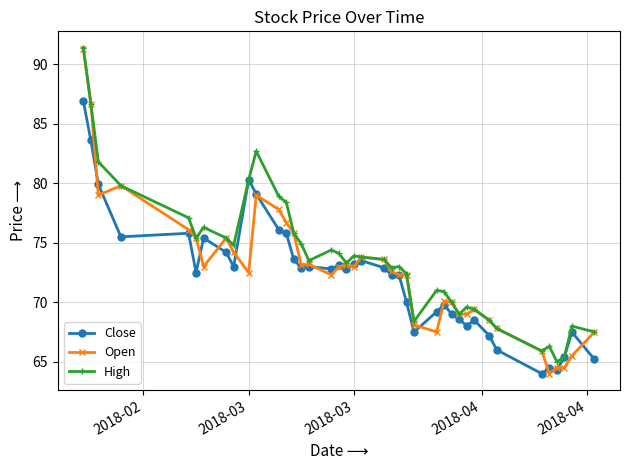

True or false: Open has more than 0 interior local peaks.

True